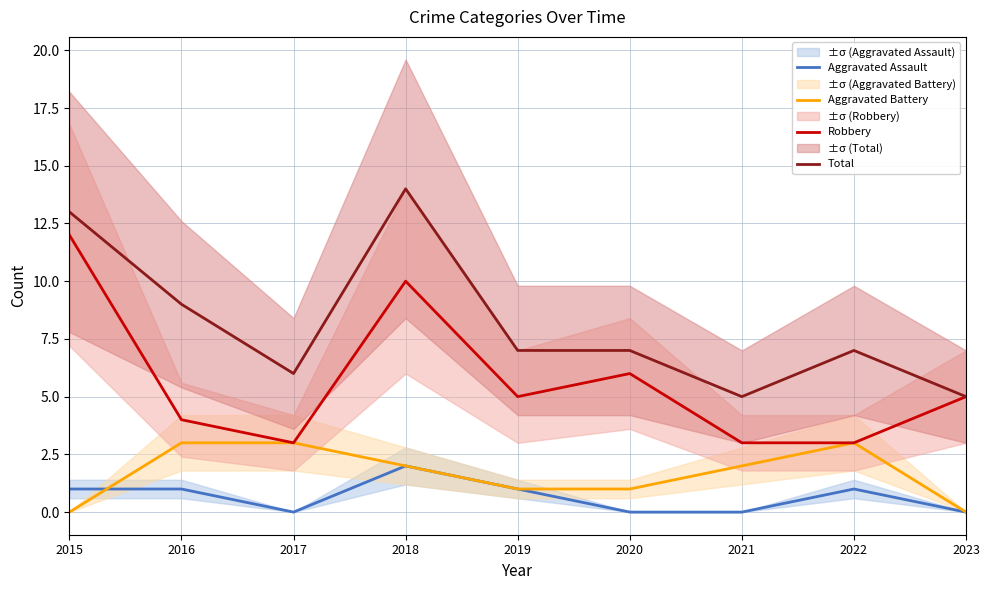

Read the Robbery value at 2019.

5